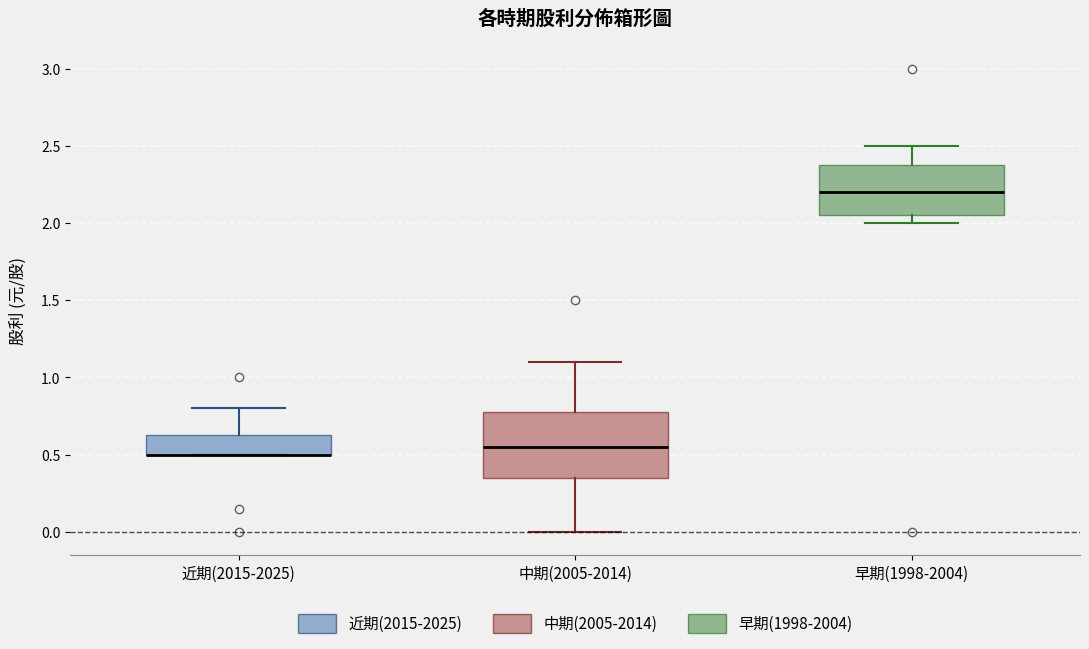

Reading left to right, read every box against the y-axis: the position of its median line, the range the box covers, and the ends of its whiskers. The values are not printed on the chart, so give them approximately, as read against the axis.

近期(2015-2025): median 0.50 (drawn on the box's lower edge), box 0.50 to 0.65, whiskers 0.50 to 0.80
中期(2005-2014): median 0.55, box 0.35 to 0.80, whiskers 0.00 to 1.10
早期(1998-2004): median 2.20, box 2.05 to 2.40, whiskers 2.00 to 2.50